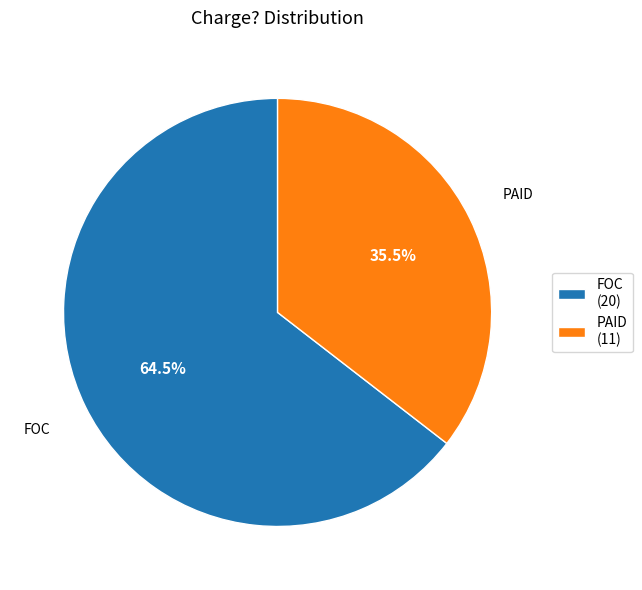

Which has a higher value, PAID (11) or FOC (20)?

FOC (20)